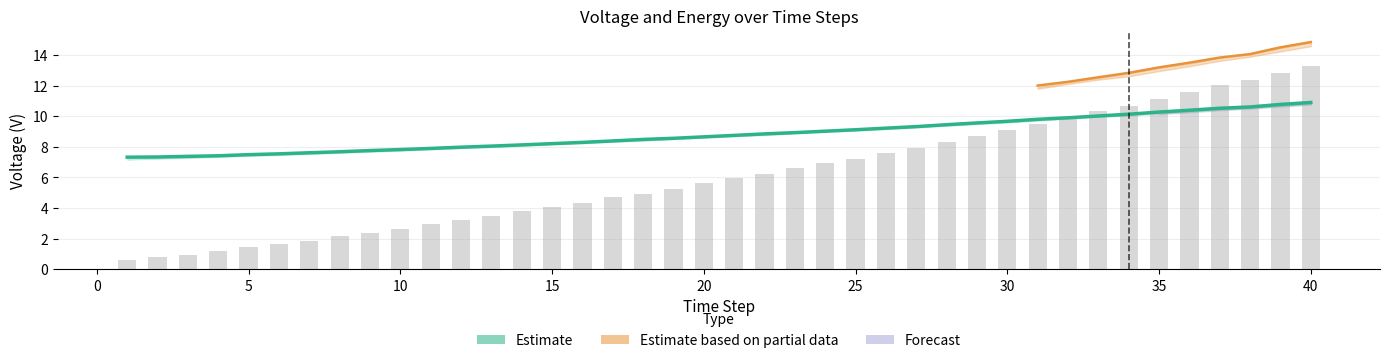

Which series has the widest spread of values?

Energy (10s)